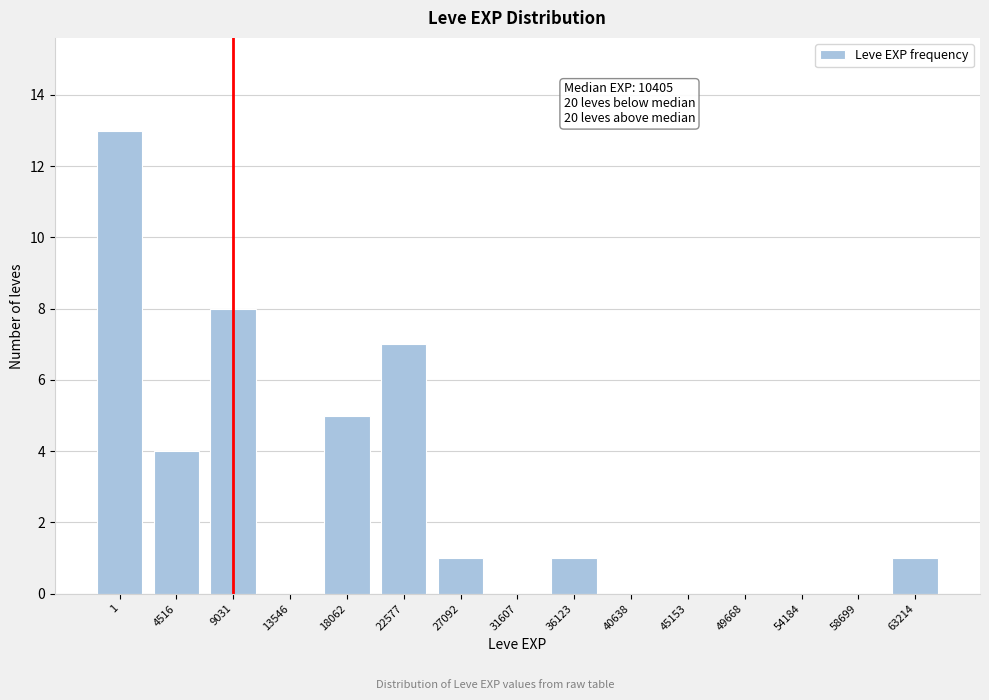

Reading right to left, extract all data points from this chart.

63214=1	58699=0	54184=0	49668=0	45153=0	40638=0	36123=1	31607=0	27092=1	22577=7	18062=5	13546=0	9031=8	4516=4	1=13